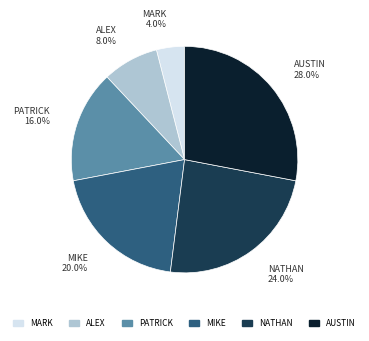

What is the smallest slice in the pie chart?

MARK 4.0%